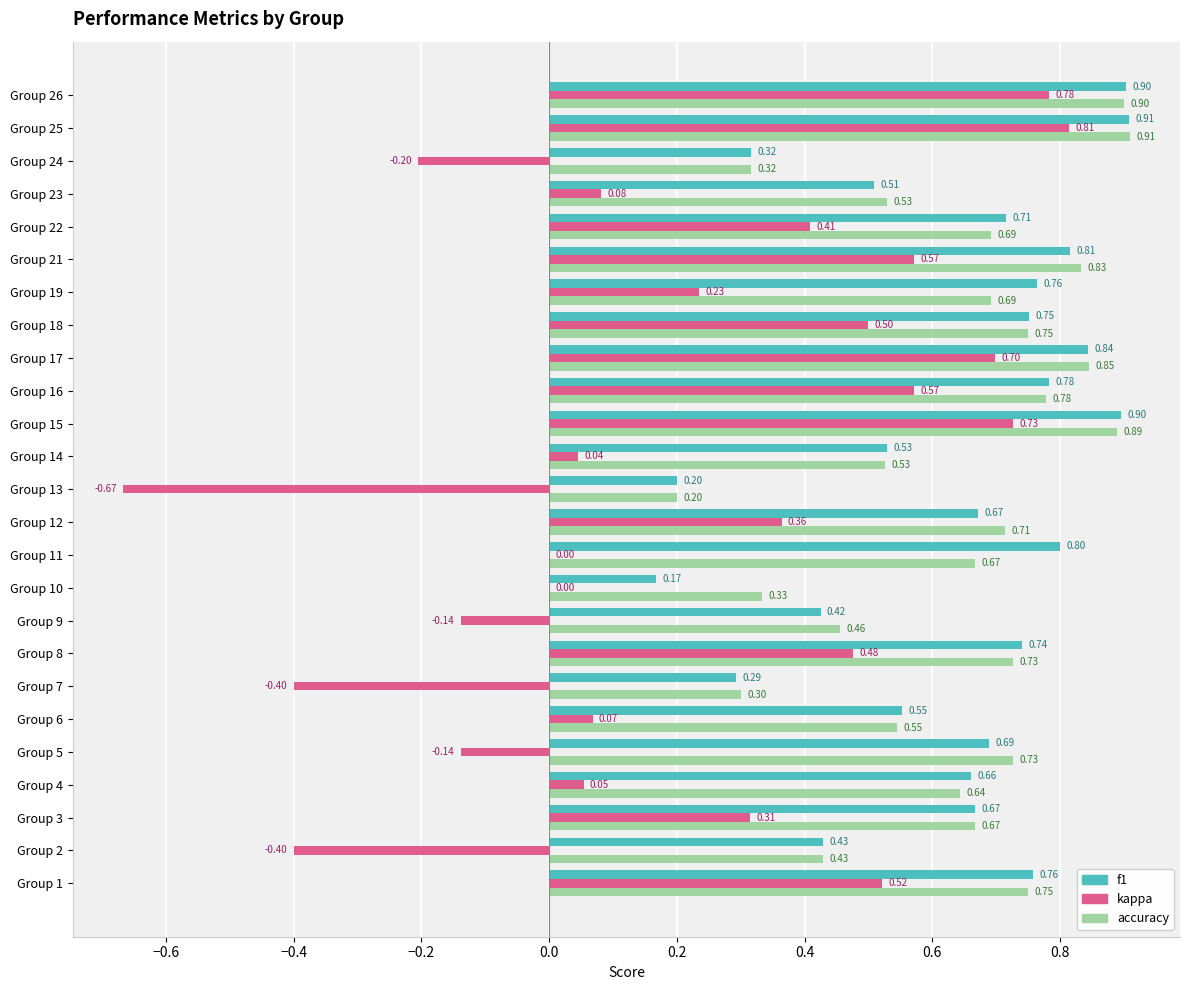

Which series changed the most between Group 16 and Group 22?

kappa